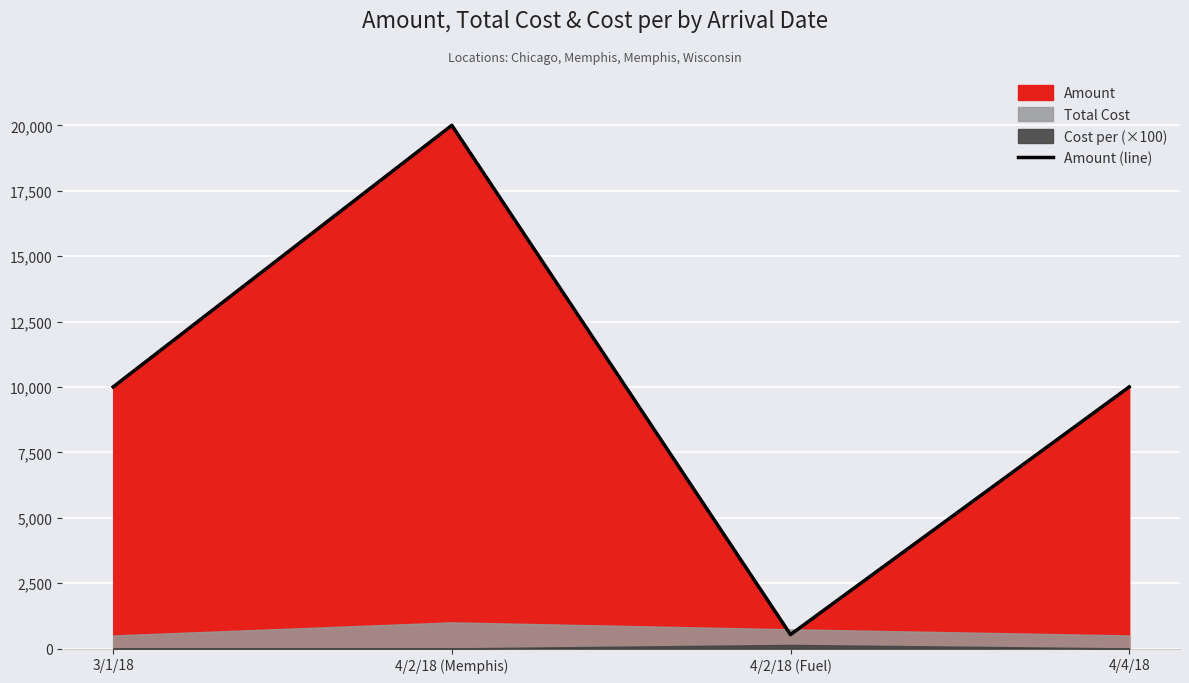

How many points are lower than both their immediate neighbors (excluding endpoints)?

1